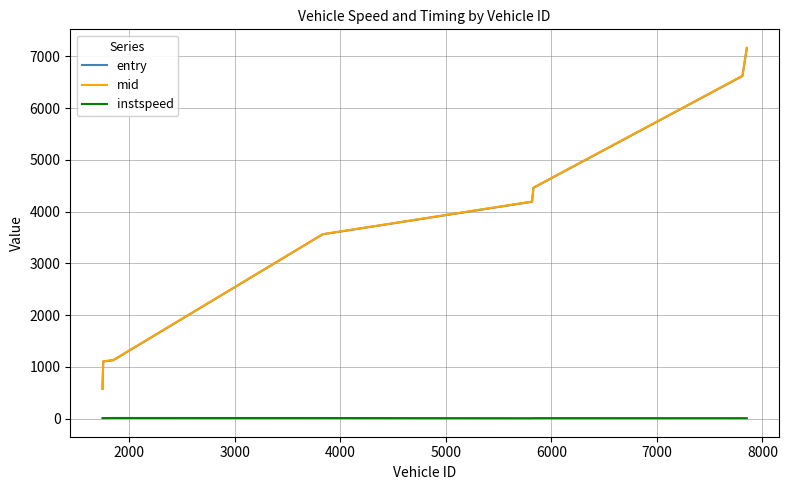

What is the greatest value displayed?

7163.1